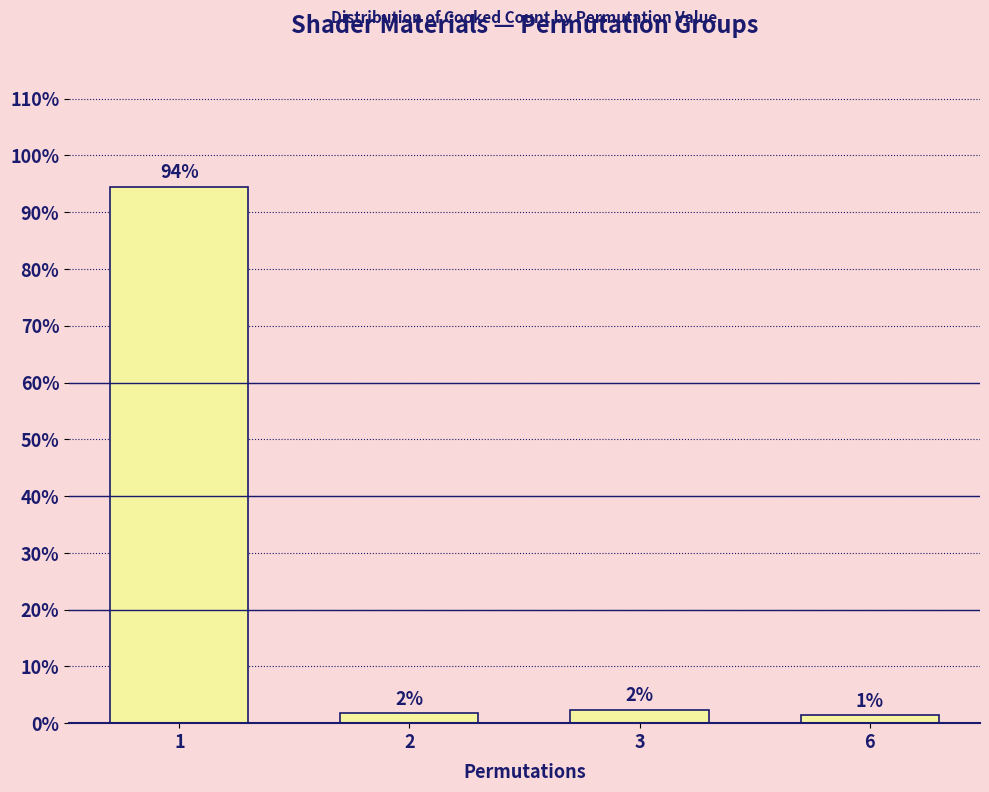

Rank the categories by value from lowest to highest.

6, 2, 3, 1